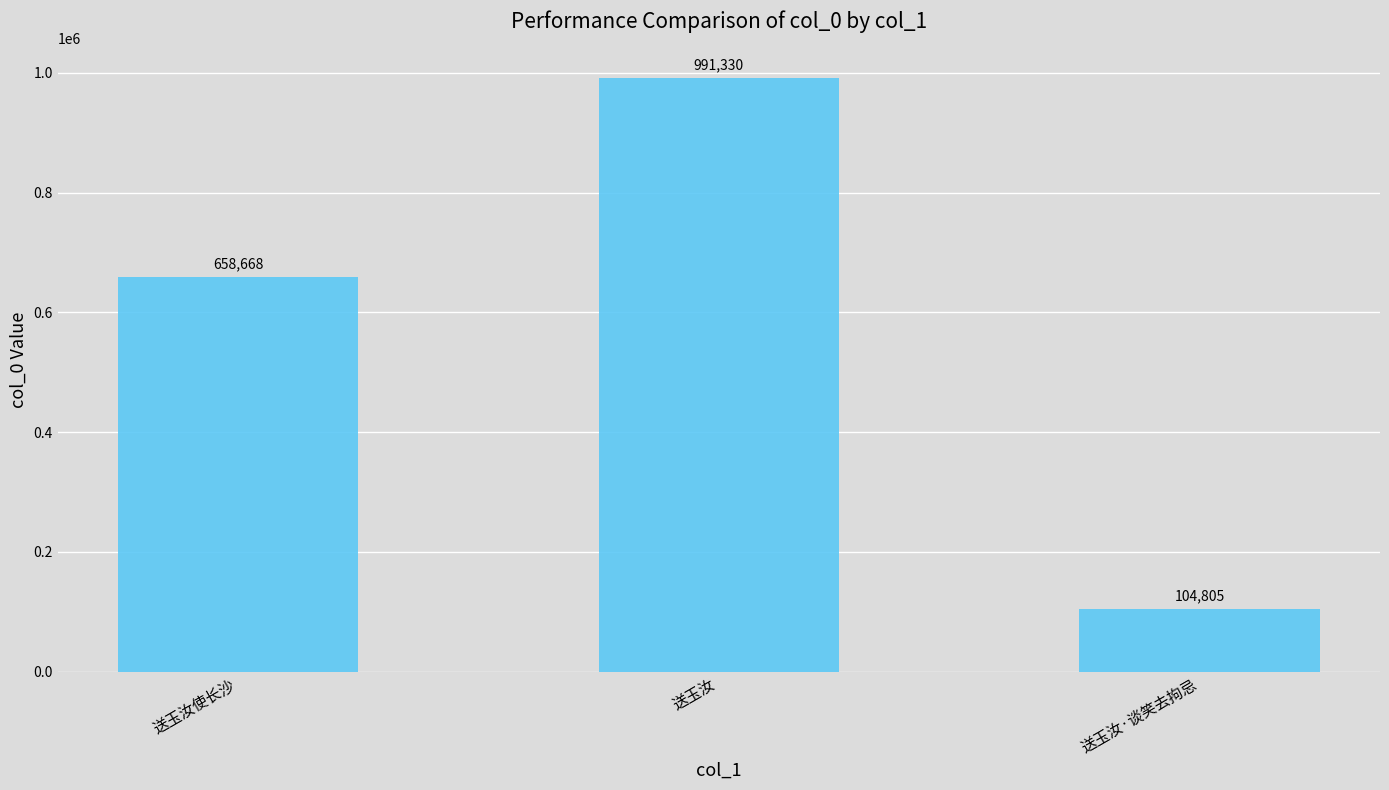

The value at 送玉汝·谈笑去拘忌 is 150932. True or false?

False